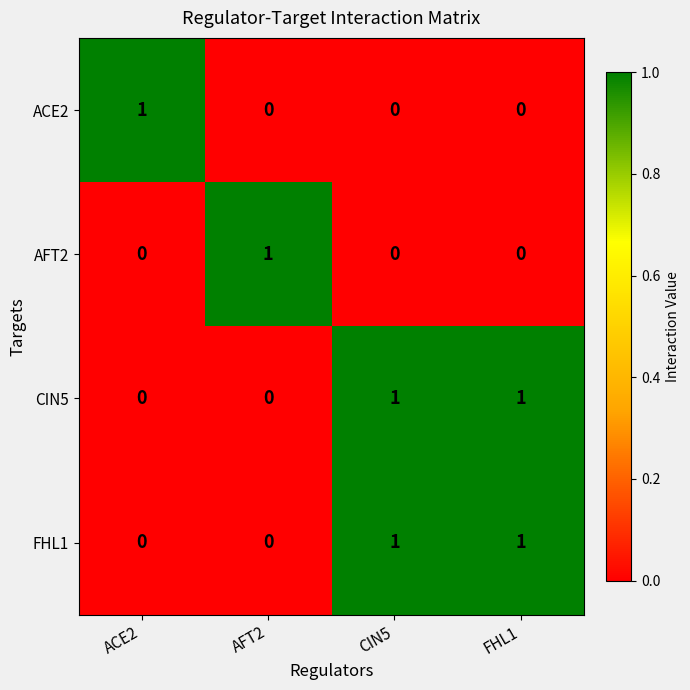

The value of FHL1 at ACE2 is 0. True or false?

True